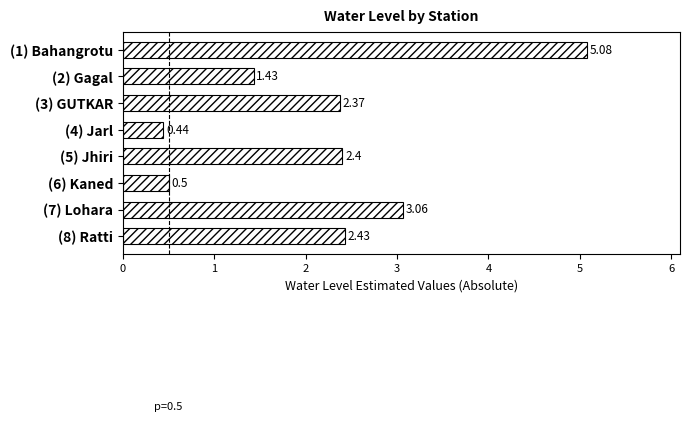

List the labels in order of value, largest first.

(1) Bahangrotu, (7) Lohara, (8) Ratti, (5) Jhiri, (3) GUTKAR, (2) Gagal, (6) Kaned, (4) Jarl